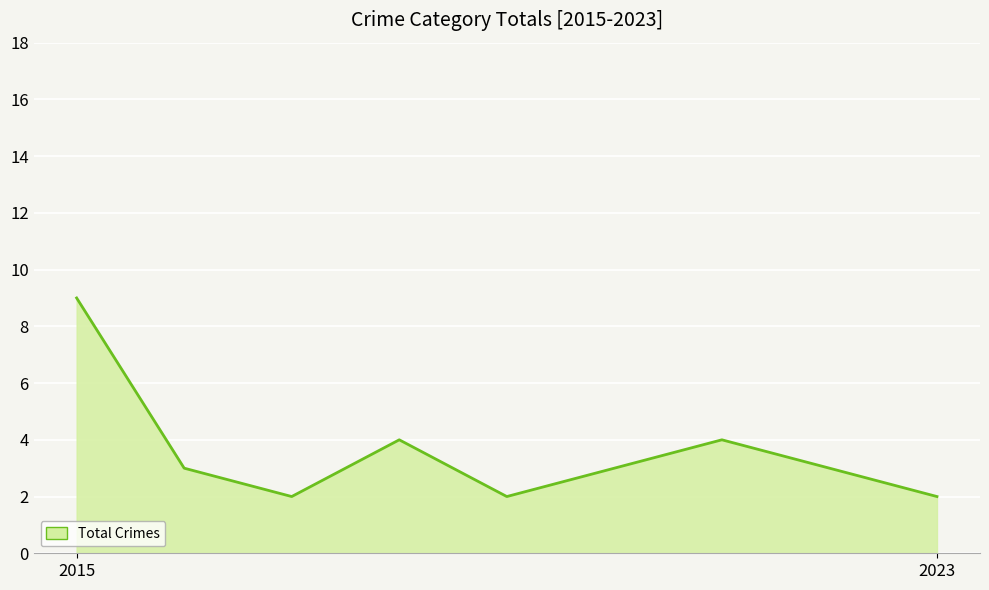

What is the difference between the maximum and minimum values?

7